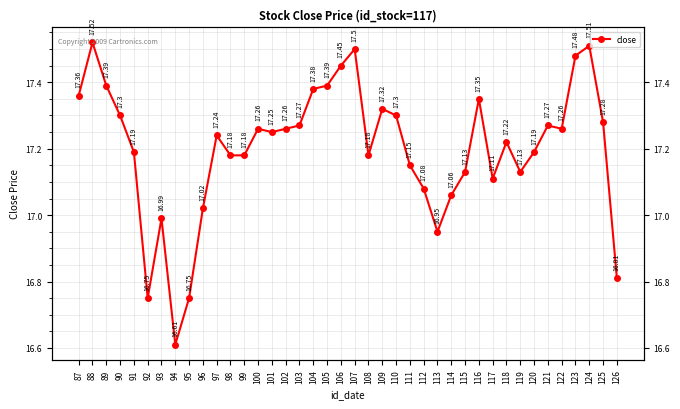

What is the difference between the maximum and minimum values?

0.9